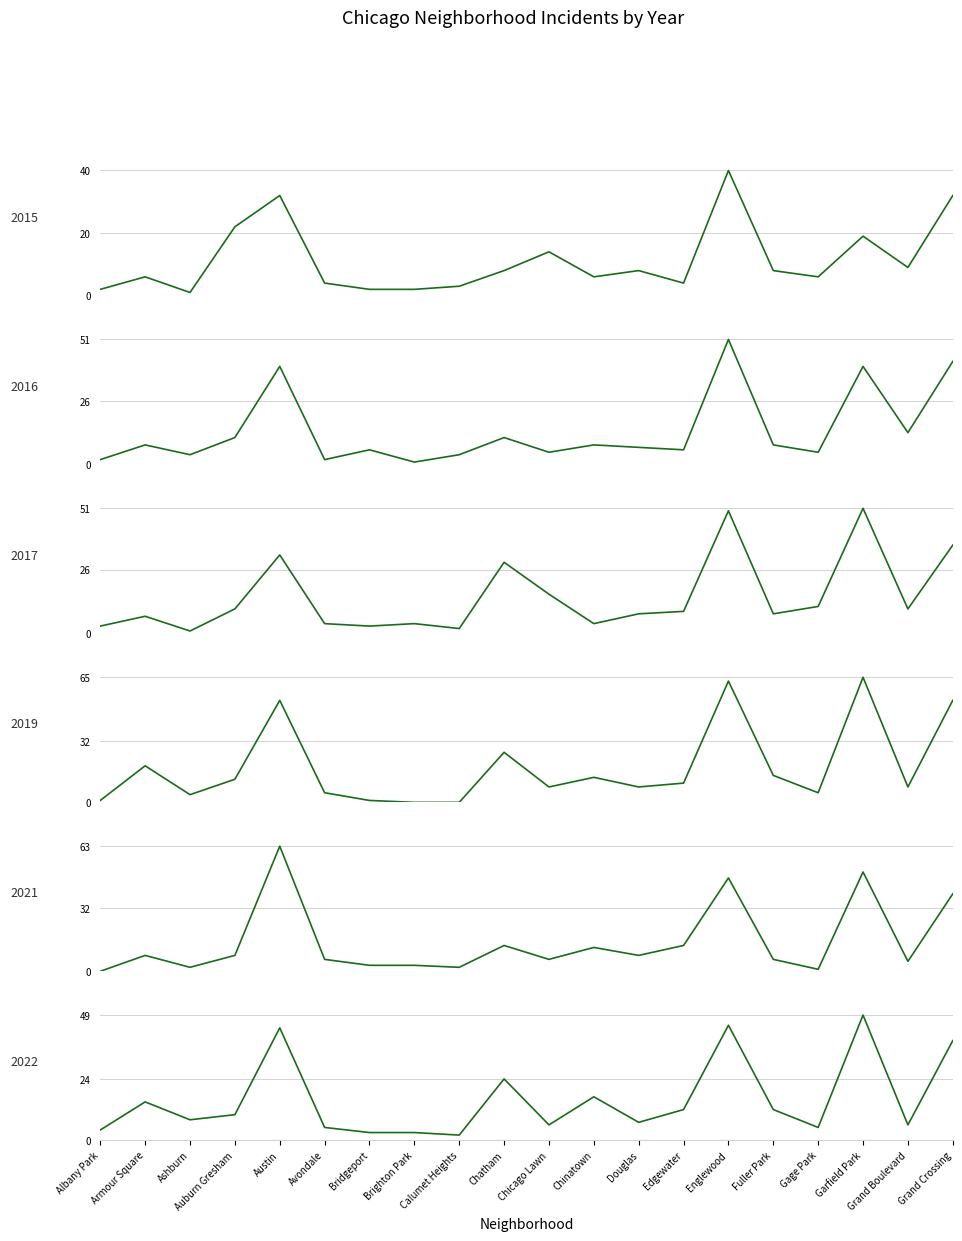

What are all the series names shown in the legend?

2022, 2016, 2017, 2021, 2019, 2015